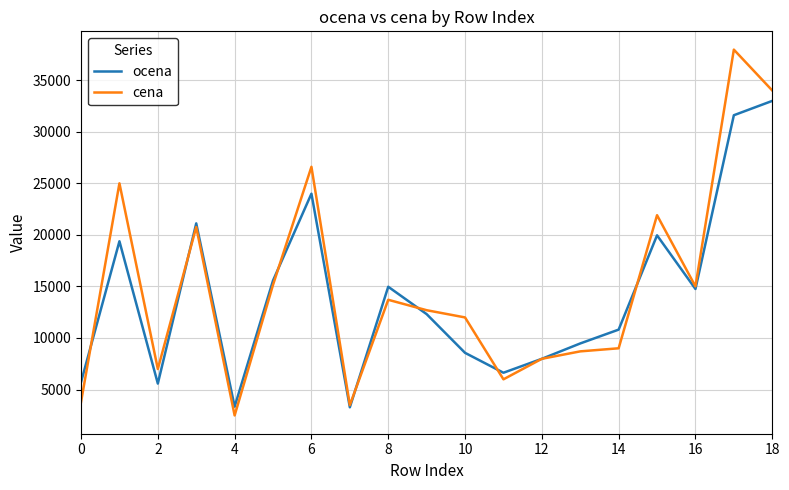

Which series has the widest spread of values?

cena